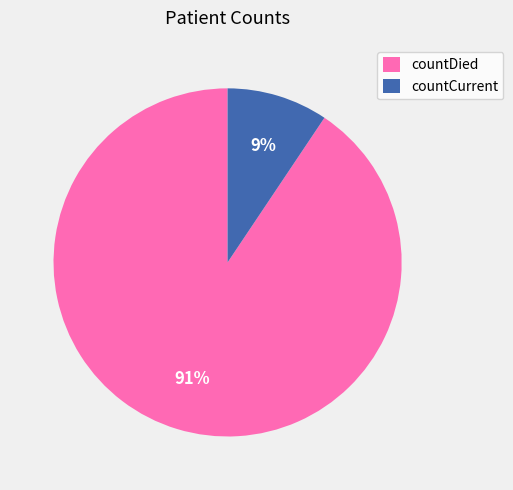

Between countCurrent and countDied, which is larger?

countDied